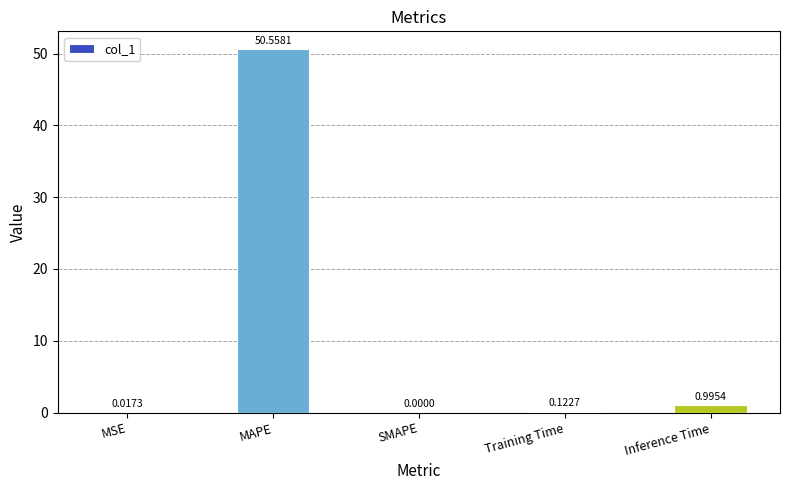

At which label is the value closest to 25?

Inference Time